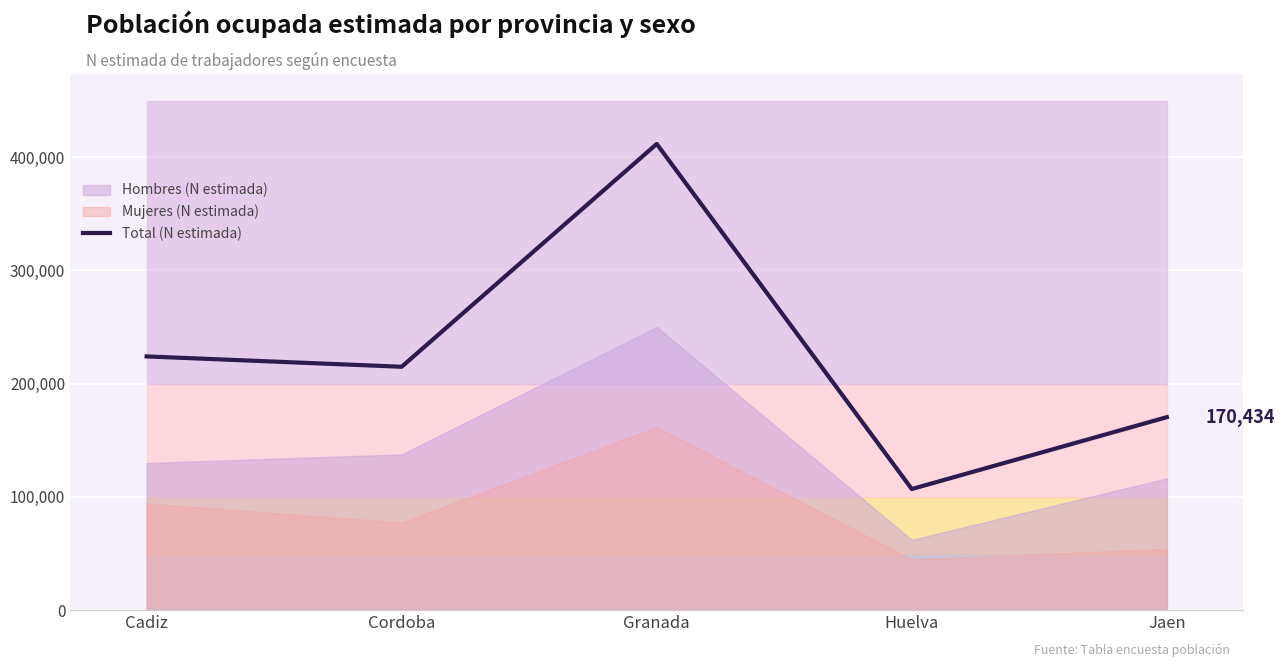

The value at Granada is 411766. True or false?

True